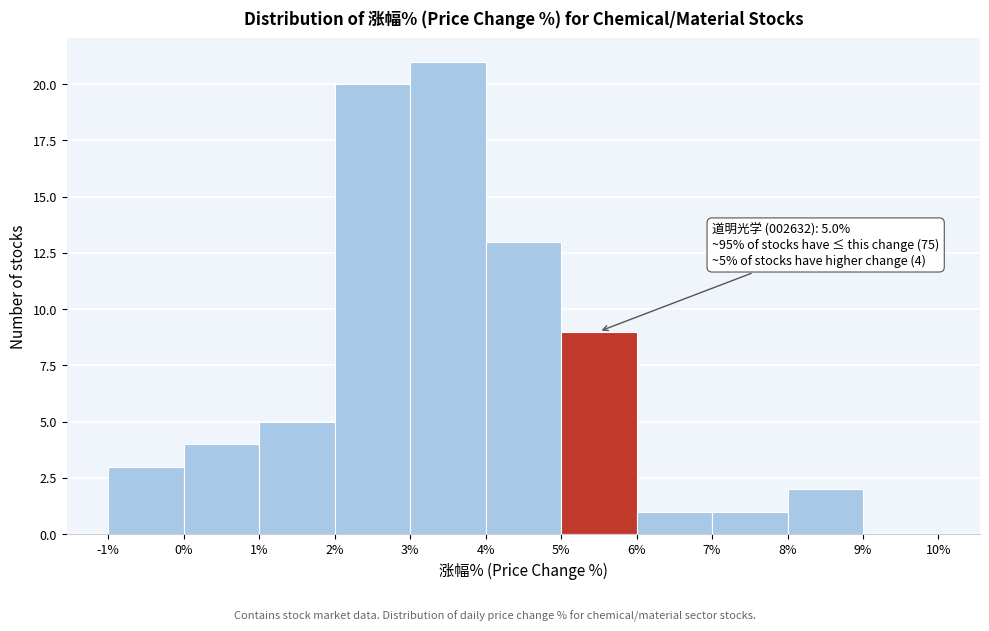

Which range on the x-axis has the tallest bar?

3% to 4%